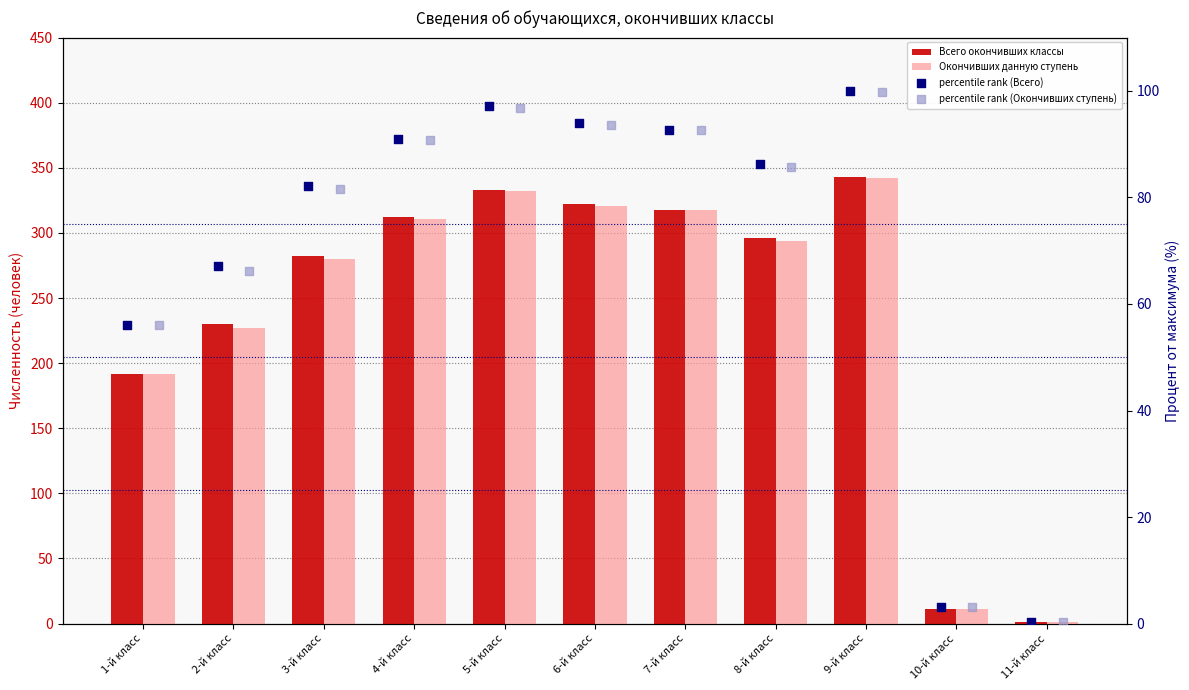

Which series reaches the maximum Y coordinate?

Всего окончивших классы